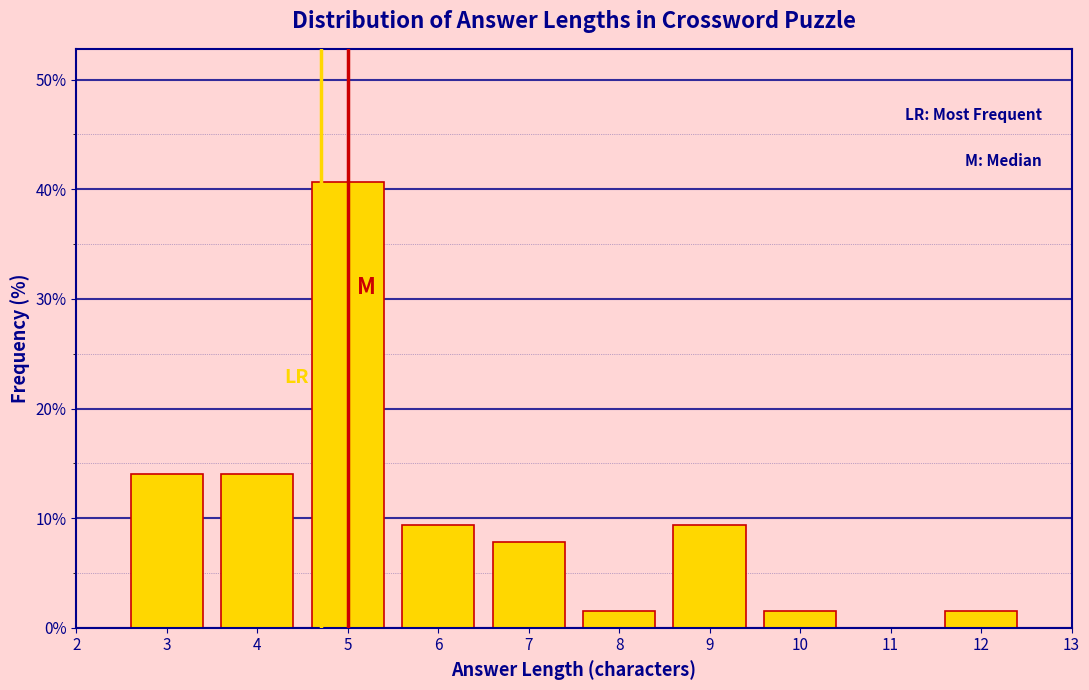

Reading right to left, list all the values displayed in this chart.

12=1.6	11=0.0	10=1.6	9=9.4	8=1.6	7=7.8	6=9.4	5=40.6	4=14.1	3=14.1